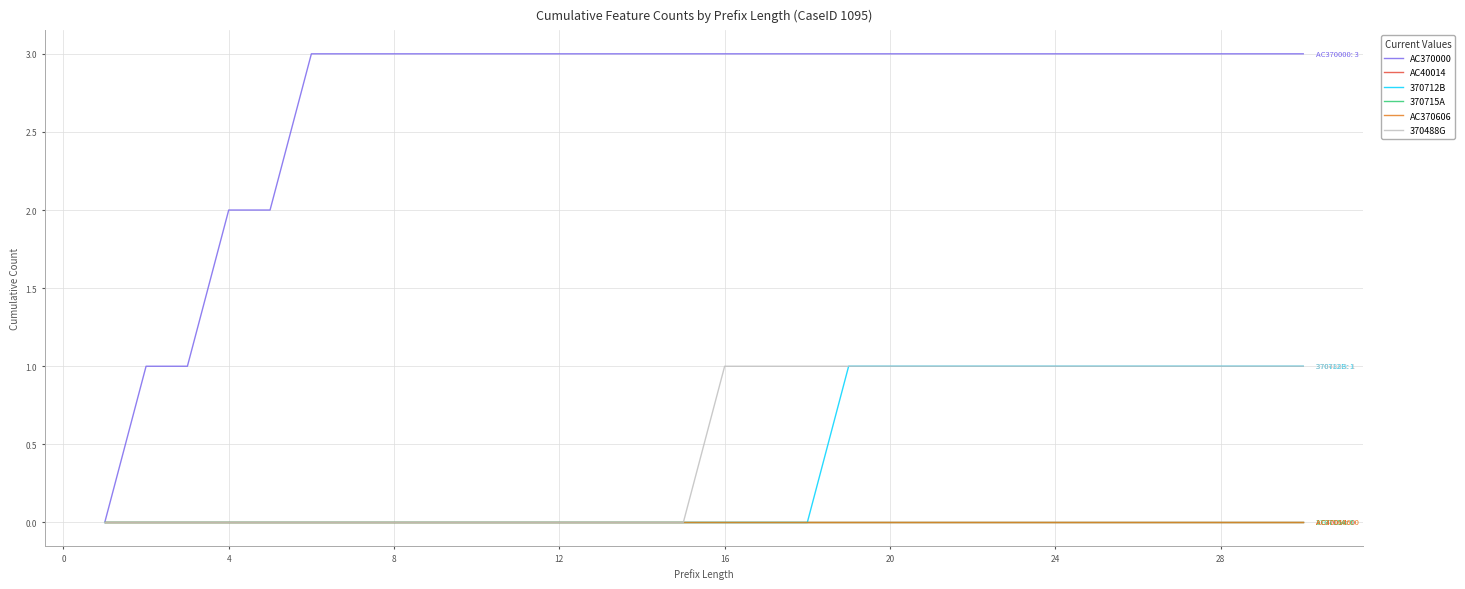

How many lines are shown in the chart?

6